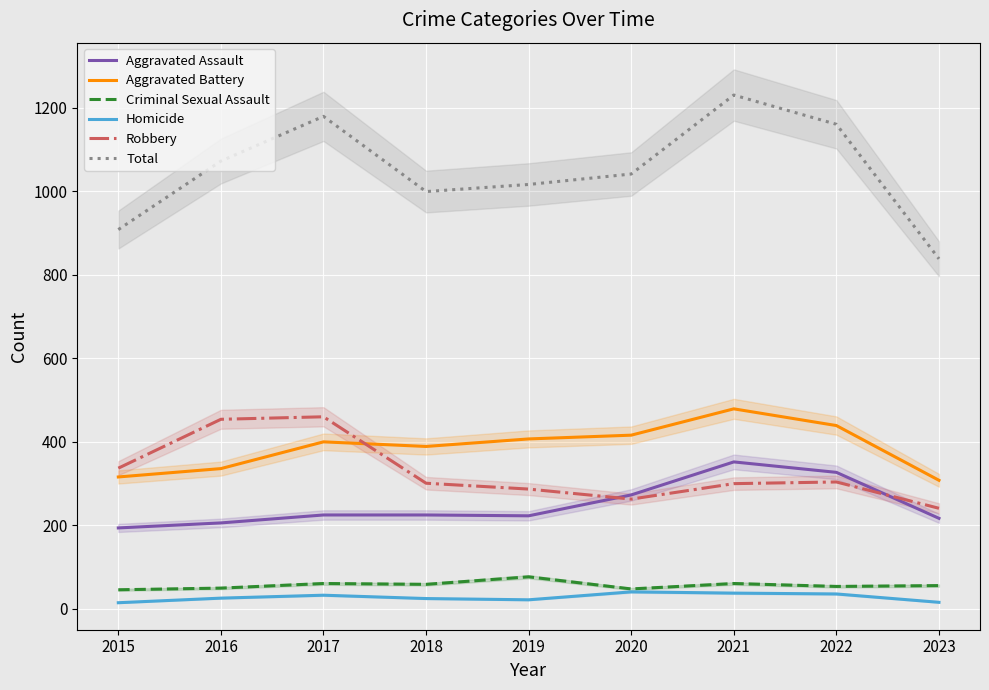

Reading left to right, transcribe all the data shown in this chart.

Aggravated Assault: 2015=194	2016=206	2017=225	2018=225	2019=223	2020=273	2021=352	2022=327	2023=217
Aggravated Battery: 2015=316	2016=336	2017=400	2018=389	2019=407	2020=416	2021=479	2022=439	2023=308
Criminal Sexual Assault: 2015=46	2016=50	2017=61	2018=59	2019=77	2020=48	2021=61	2022=54	2023=56
Homicide: 2015=15	2016=26	2017=33	2018=25	2019=22	2020=41	2021=38	2022=36	2023=16
Robbery: 2015=337	2016=454	2017=460	2018=301	2019=287	2020=263	2021=300	2022=304	2023=241
Total: 2015=908	2016=1072	2017=1179	2018=999	2019=1016	2020=1041	2021=1230	2022=1160	2023=838